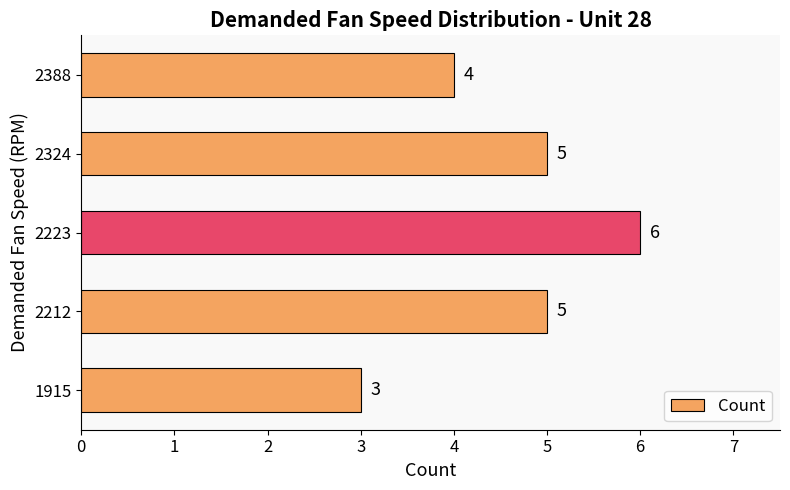

How many series are shown in this chart?

1